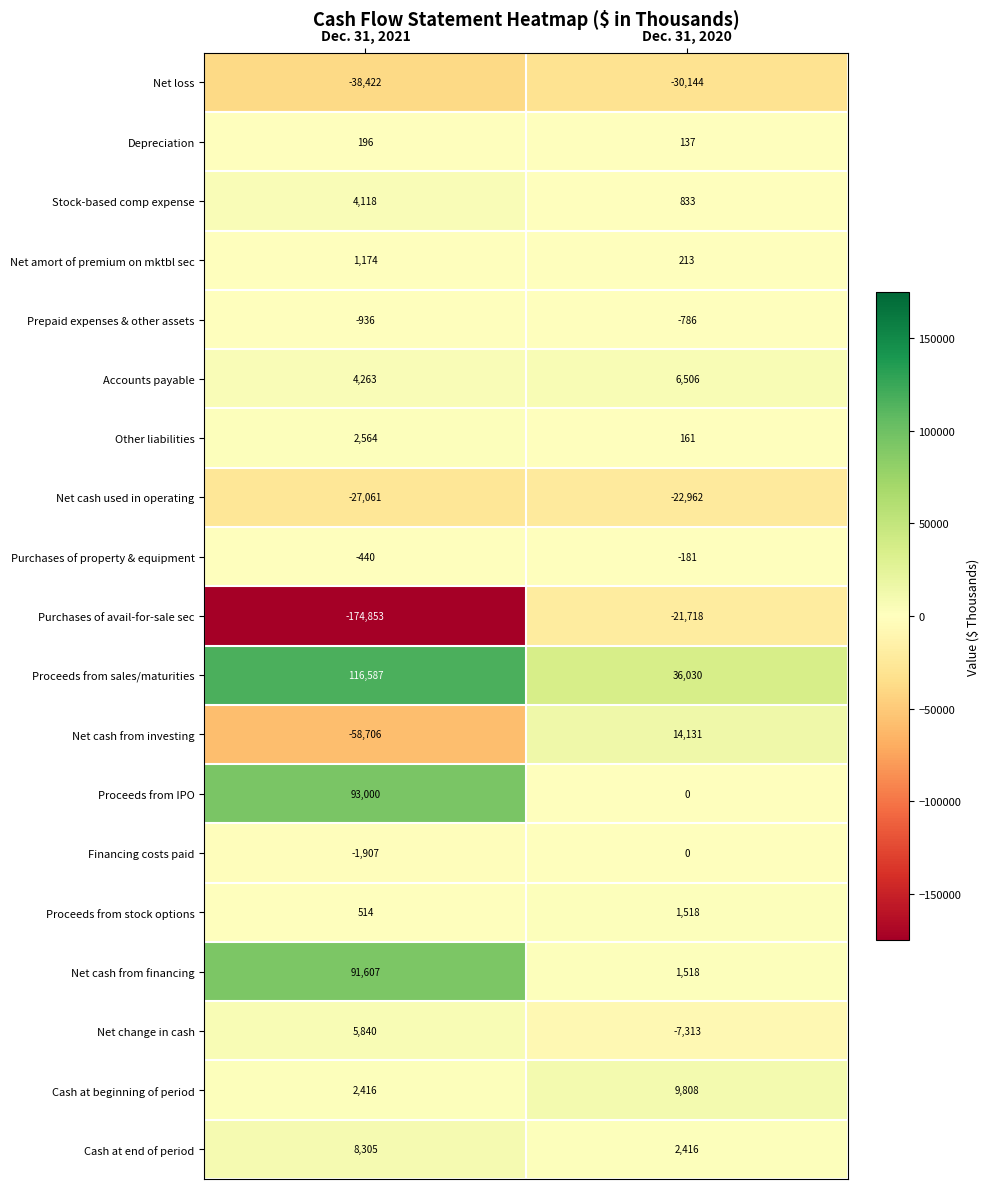

Which label corresponds to the smallest value in the chart?

Dec. 31, 2021